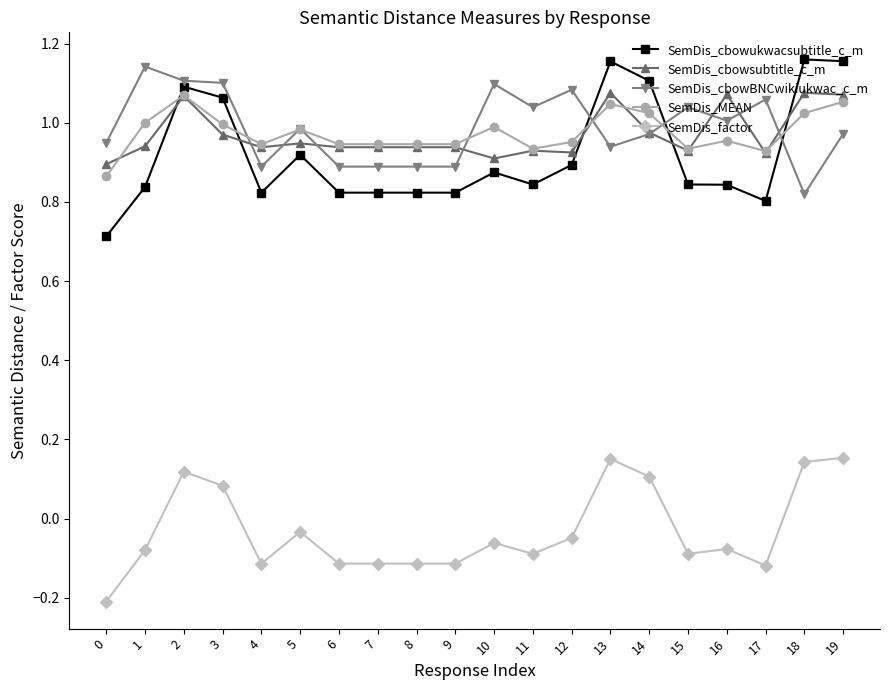

Which series has the largest total across all categories?

SemDis_cbowBNCwikiukwac_c_m